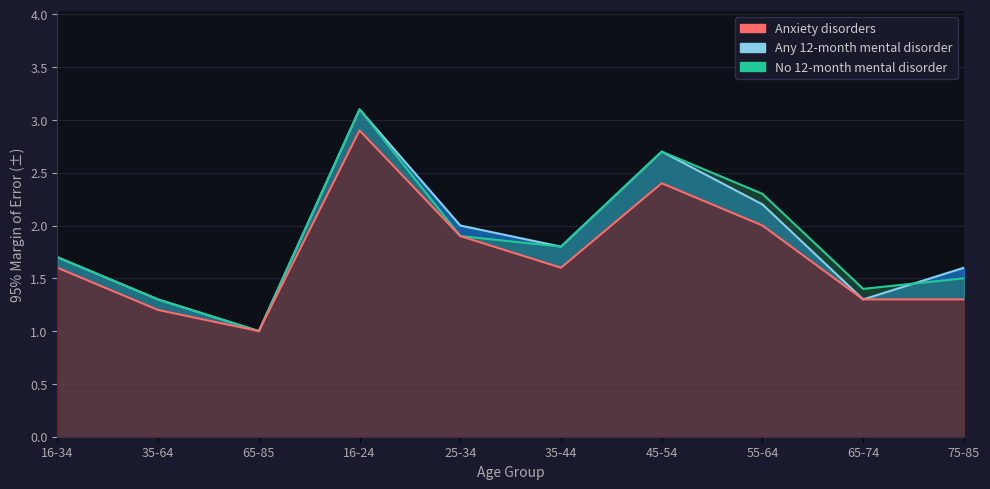

Between 16-24 and 45-54, which series saw the biggest shift?

Anxiety disorders